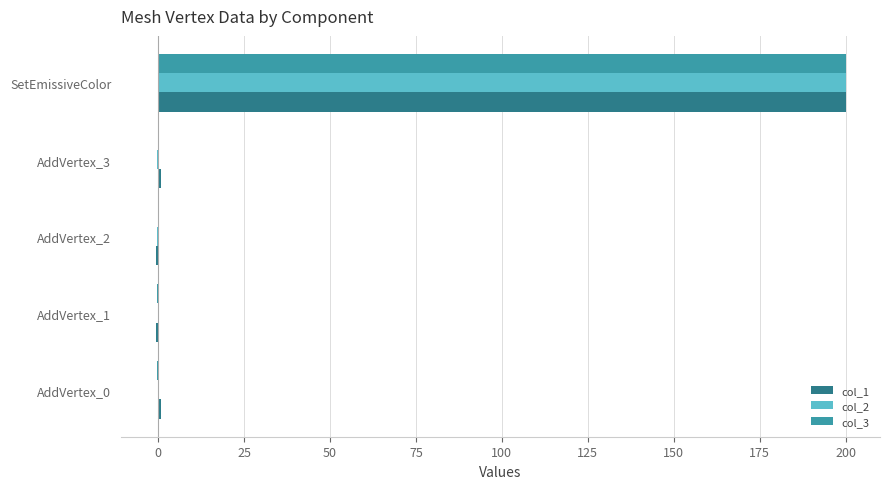

The value of col_1 at SetEmissiveColor is 260.6. True or false?

False